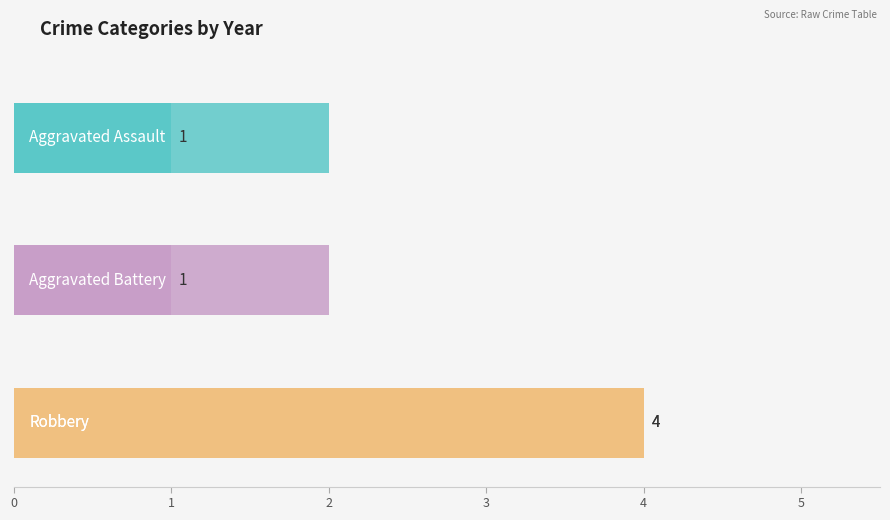

What are all the series names shown in the legend?

Aggravated Assault, Aggravated Battery, Robbery